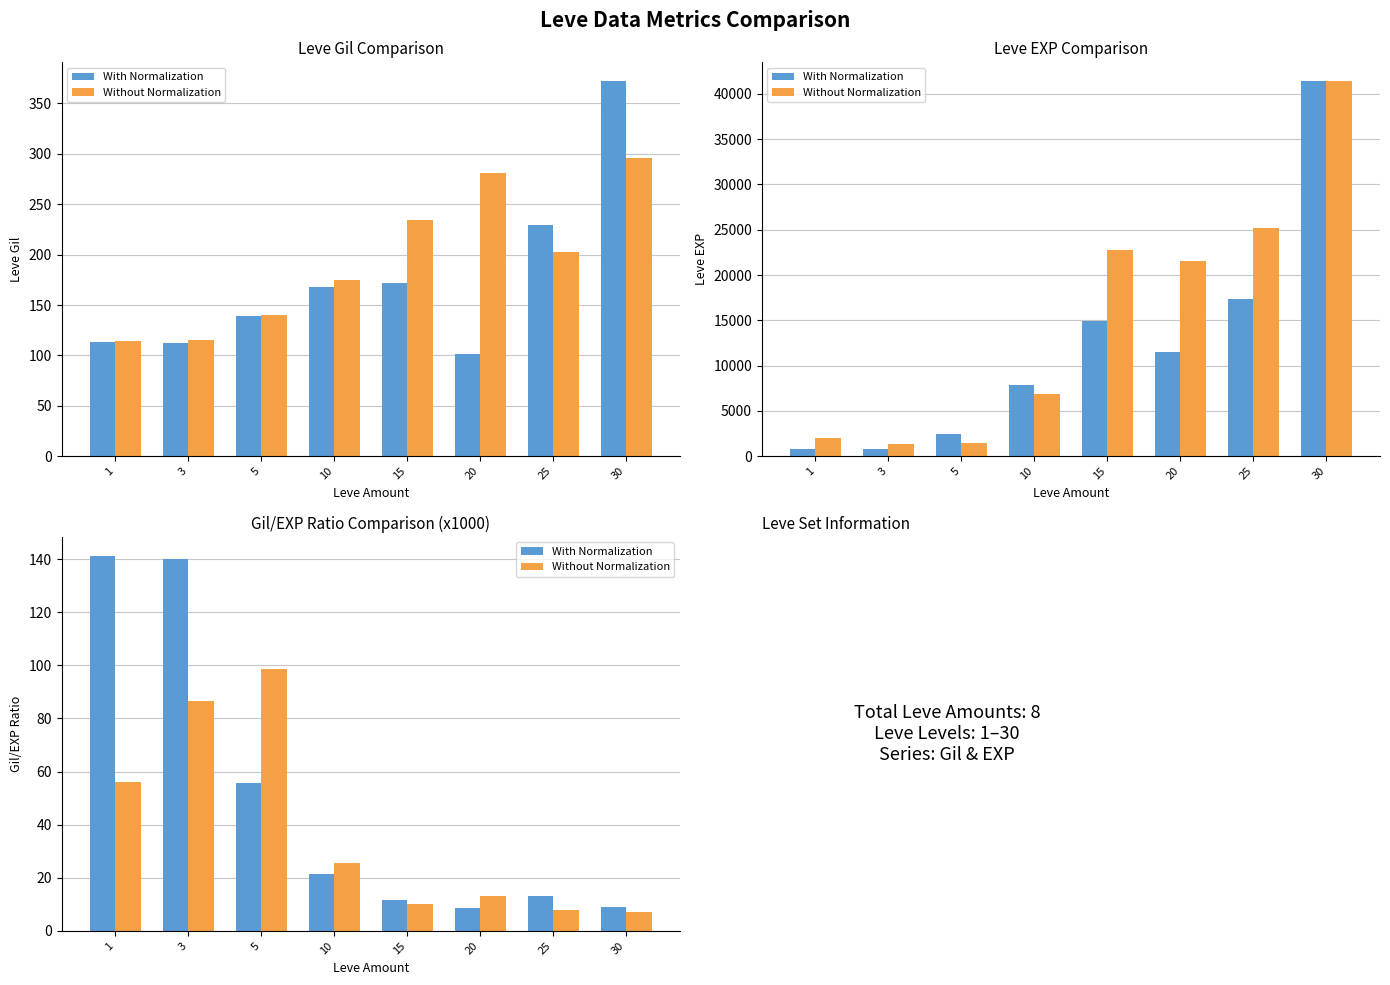

What is the greatest value displayed?

141.2